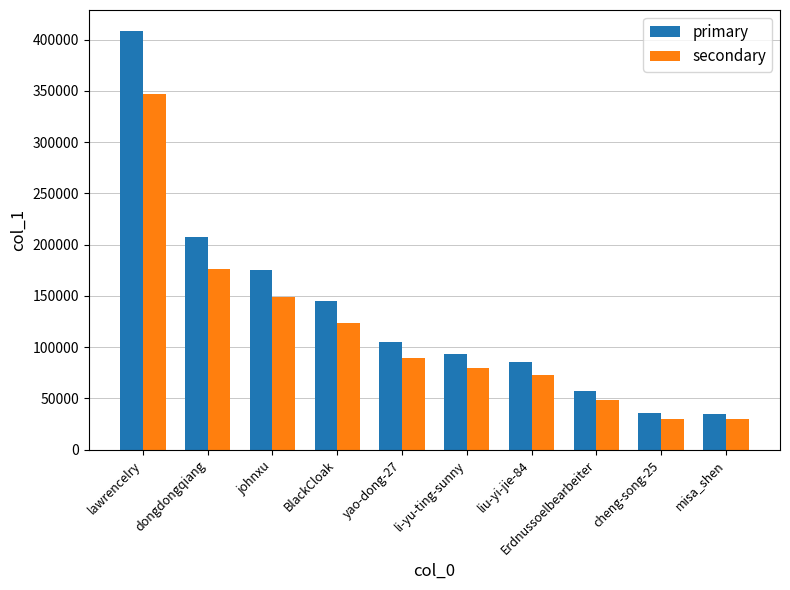

How many data points in primary are less than 105028?

5